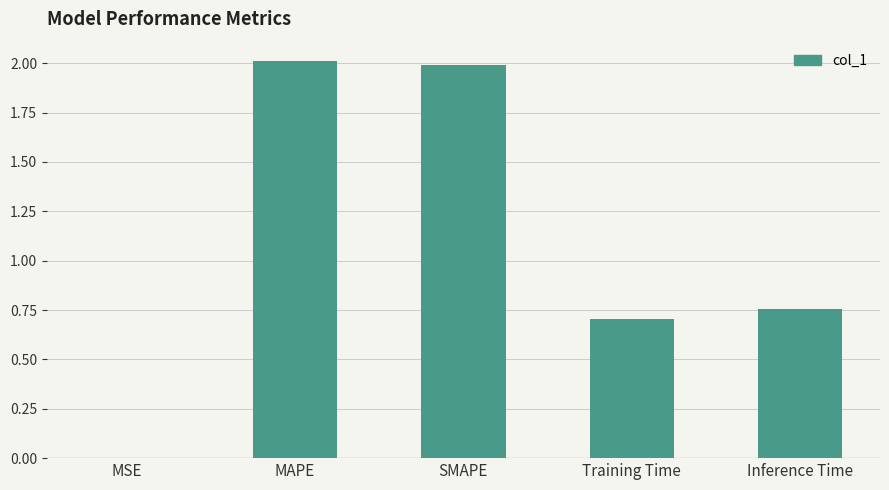

What is the greatest value displayed?

2.0